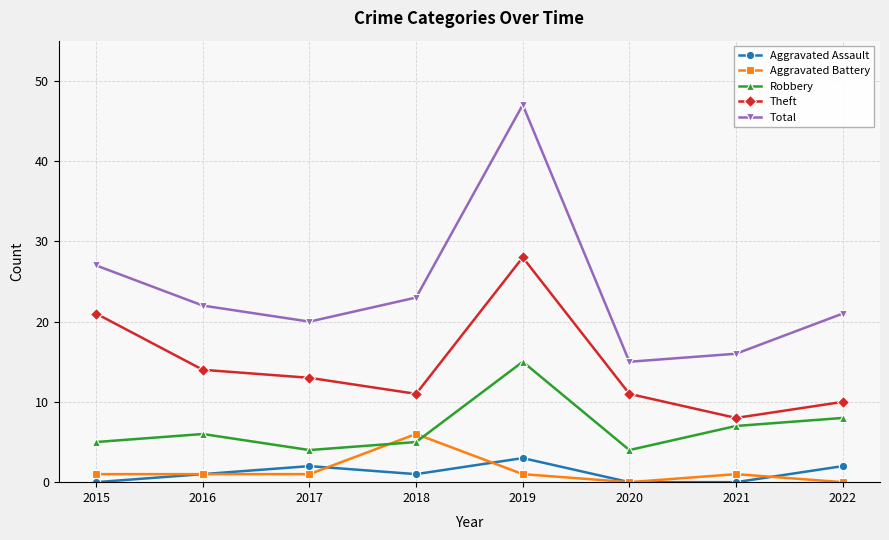

What are all the series names shown in the legend?

Aggravated Assault, Aggravated Battery, Robbery, Theft, Total